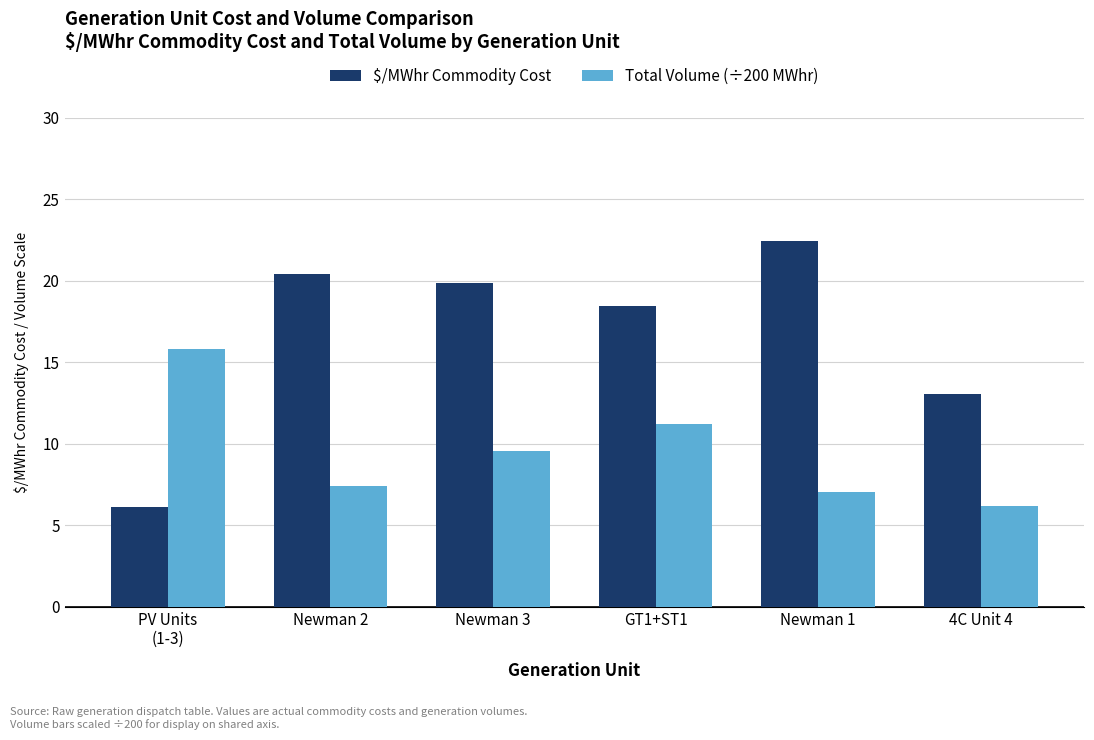

The Total Volume (÷200 MWhr) series shows 18.6 at GT1+ST1. True or false?

False